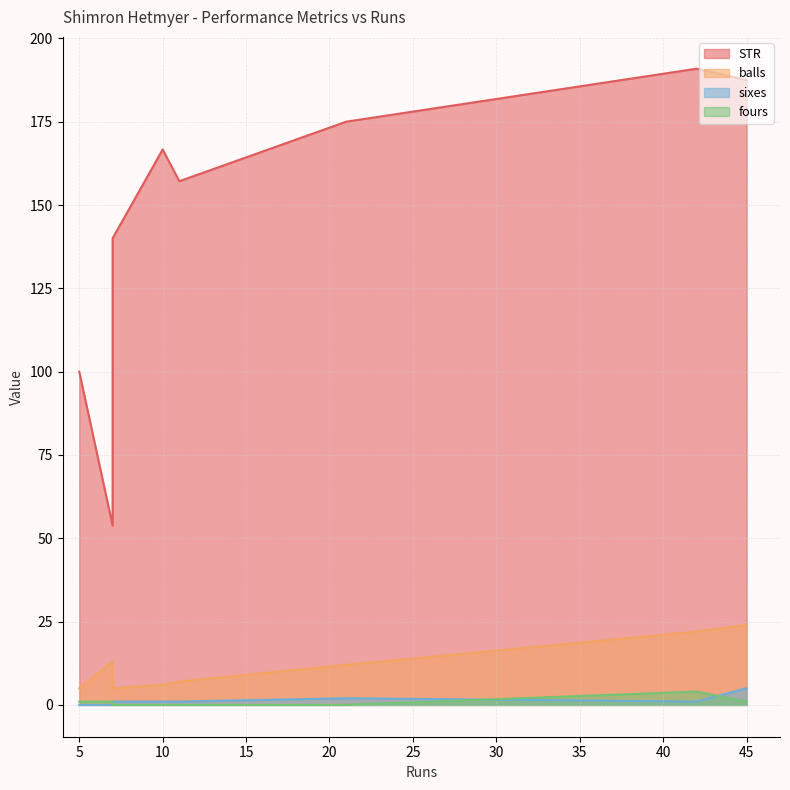

True or false: fours and STR cross at least once.

False